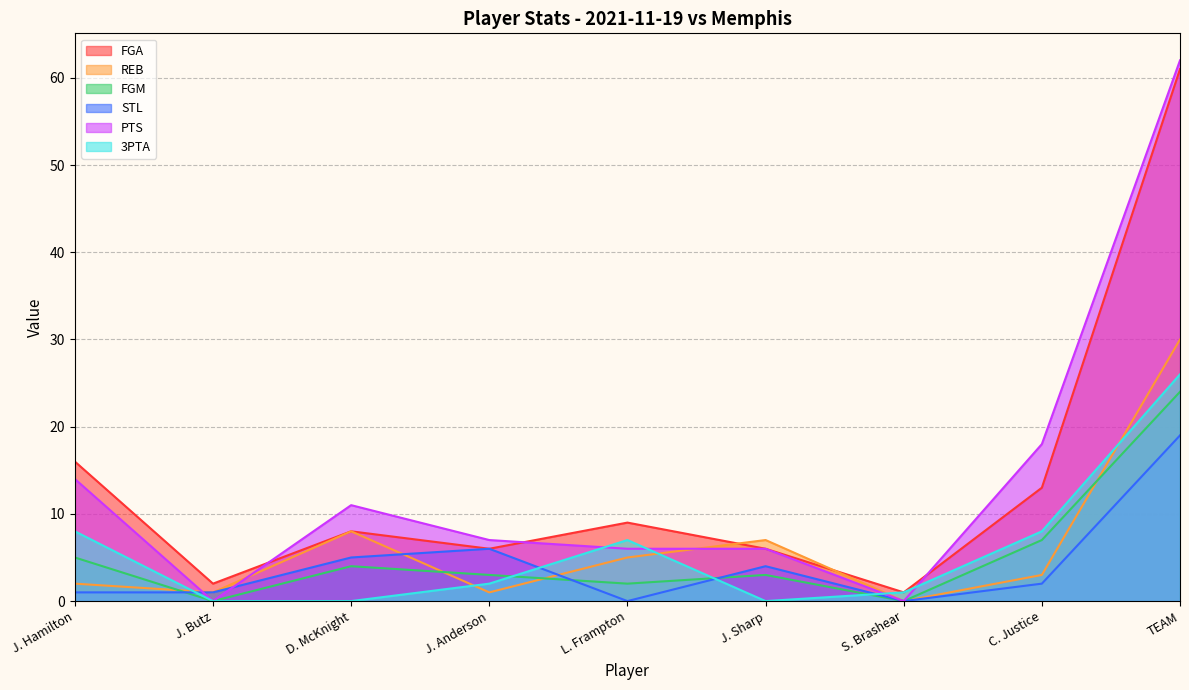

Reading left to right, extract all data points from this chart.

FGA: 16	2	8	6	9	6	1	13	61
REB: 2	1	8	1	5	7	0	3	30
FGM: 5	0	4	3	2	3	0	7	24
STL: 1	1	5	6	0	4	0	2	19
PTS: 14	0	11	7	6	6	0	18	62
3PTA: 8	0	0	2	7	0	1	8	26